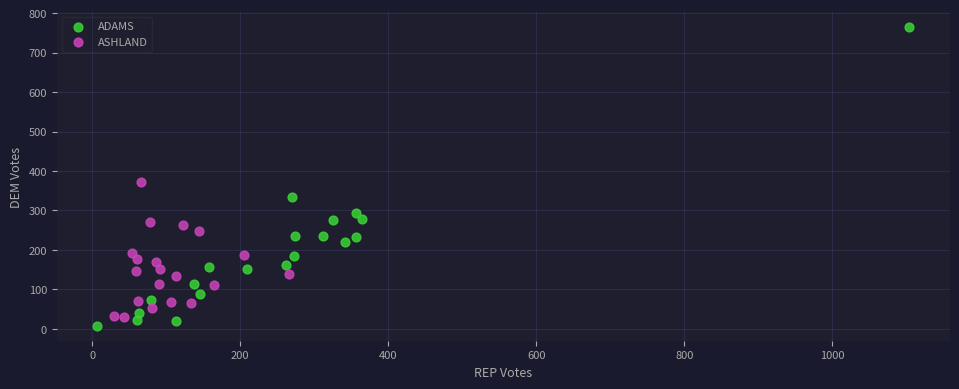

Which series reaches the maximum Y coordinate?

ADAMS